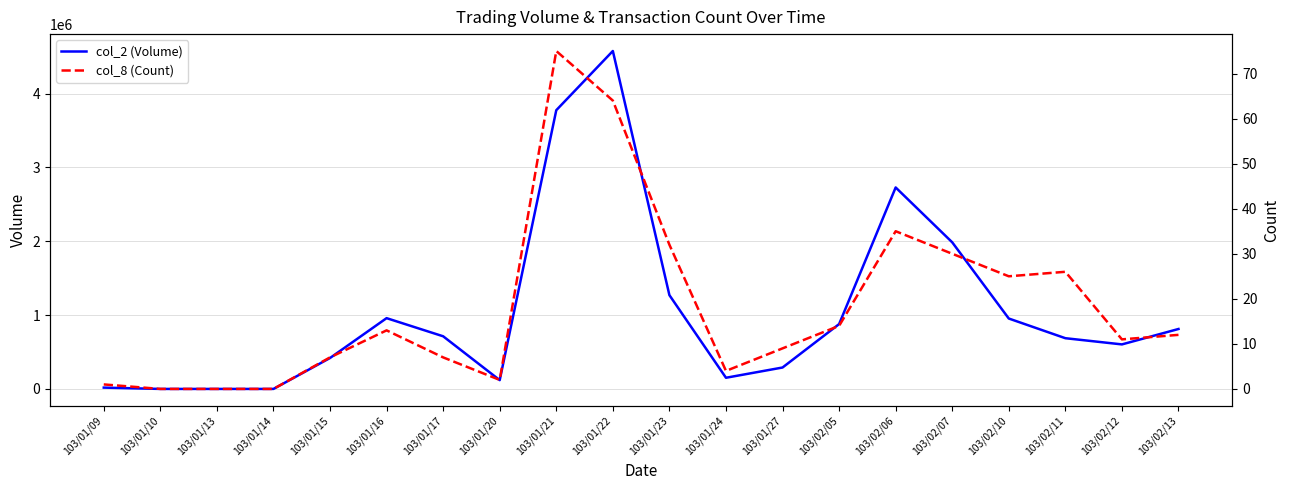

What is the maximum value shown in the chart?

4575930